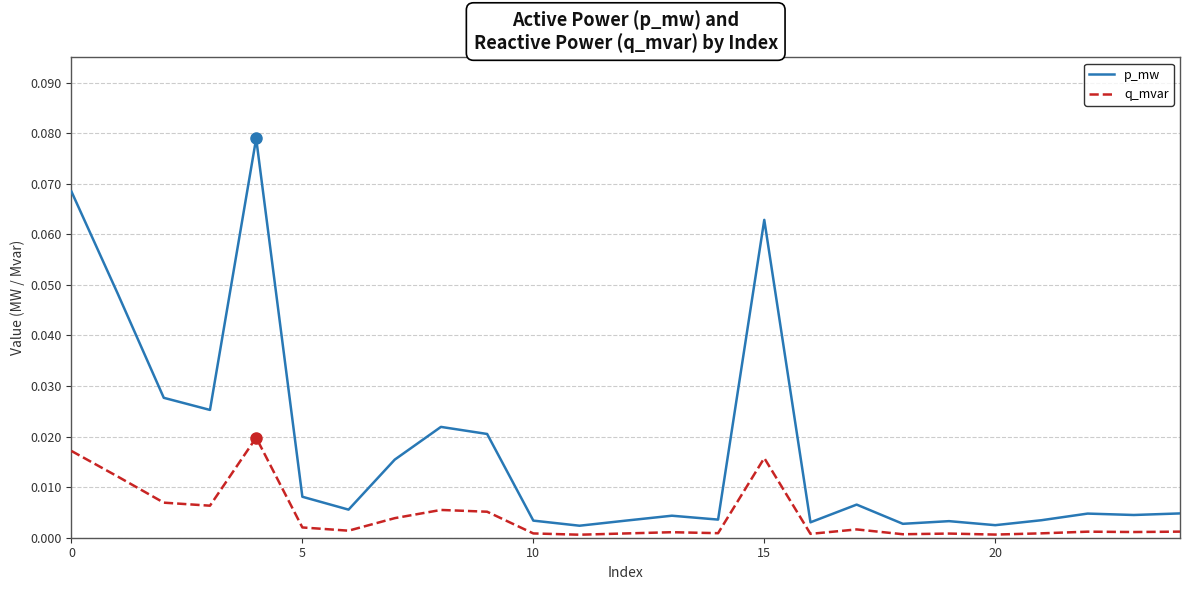

List the series in order of their peak value, lowest first.

q_mvar, p_mw